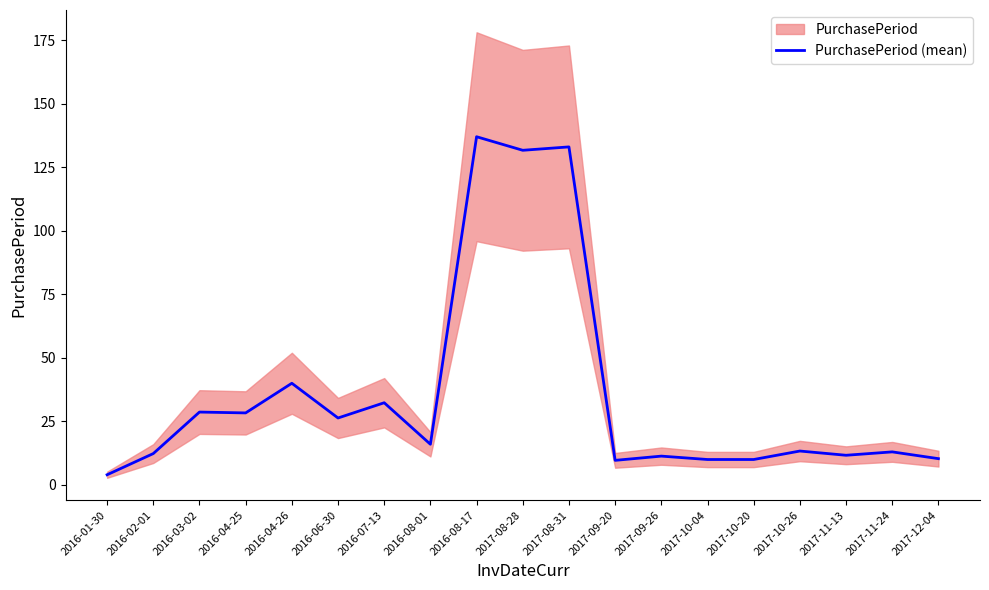

Does the chart display data point markers on the line(s)?

No